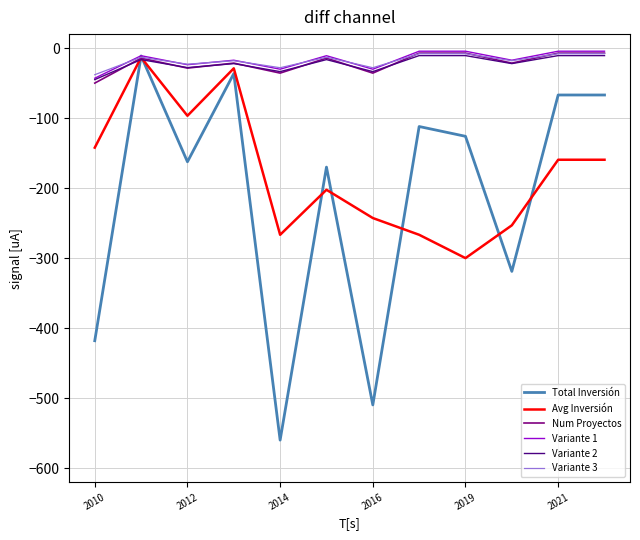

True or false: Total Inversión and Variante 2 intersect in this chart.

True